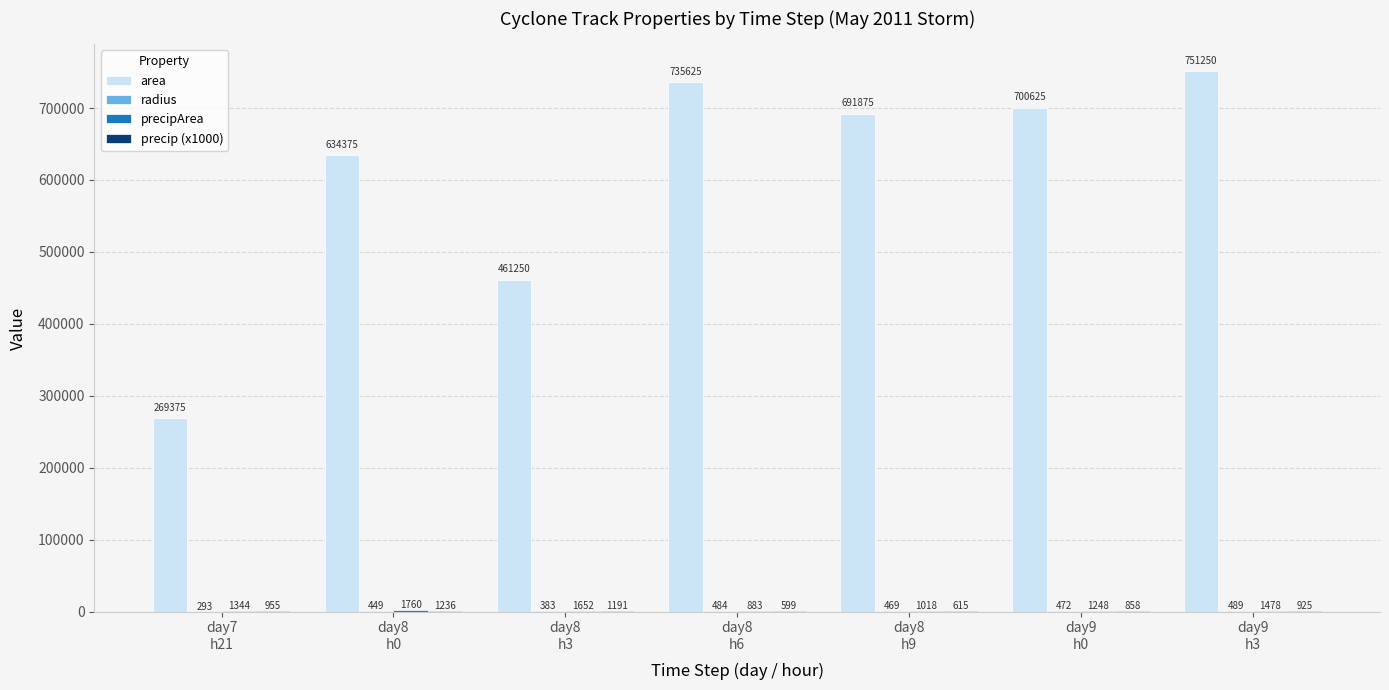

Which series has the largest total across all categories?

area